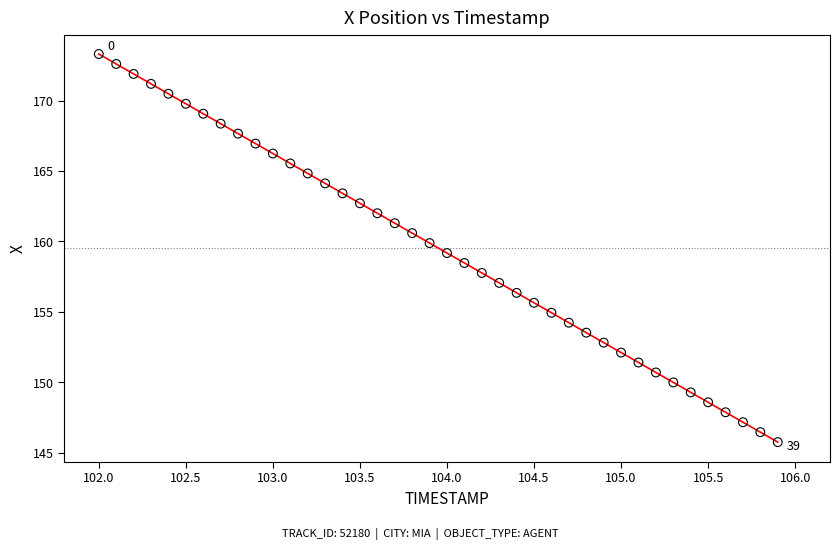

What is the range of X values (max minus min)?

3.9